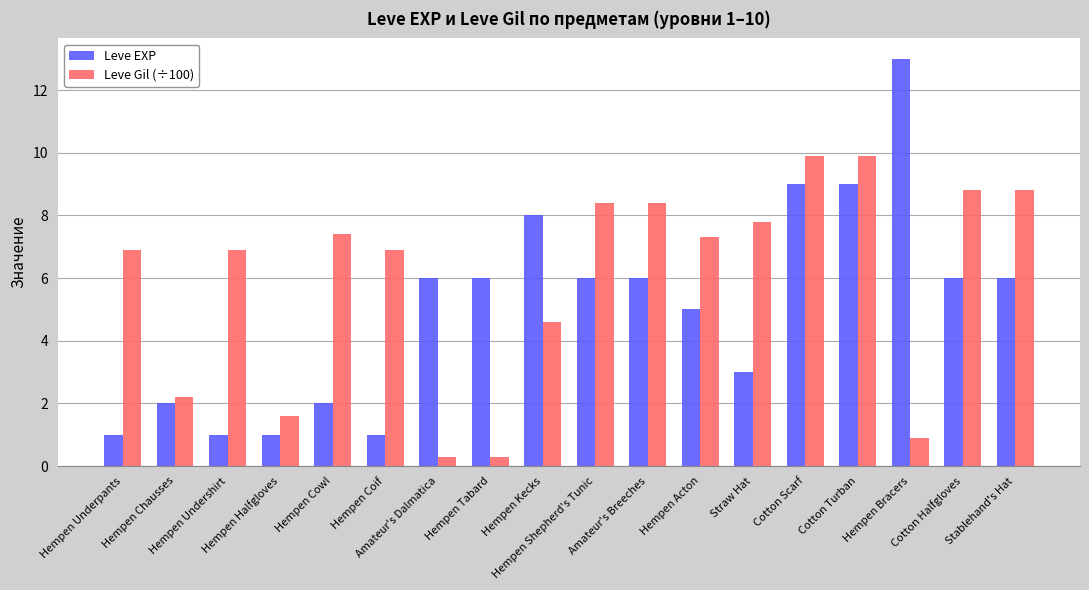

Which series has the largest total across all categories?

Leve Gil (÷100)